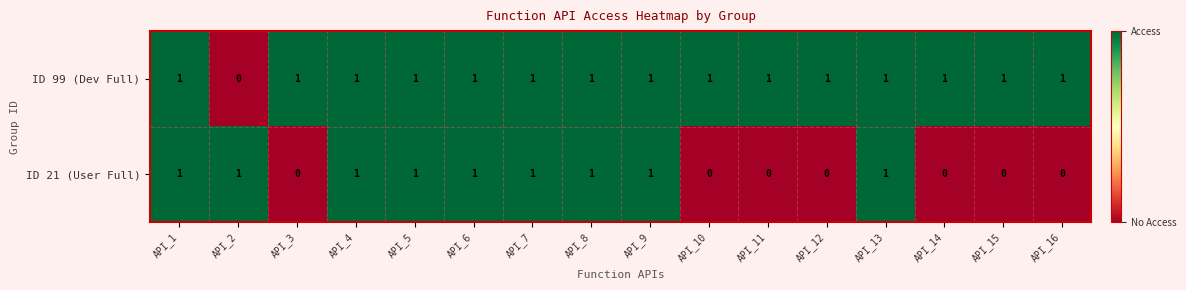

True or false: ID 99 (Dev Full) has a value of 1 at API_1.

True